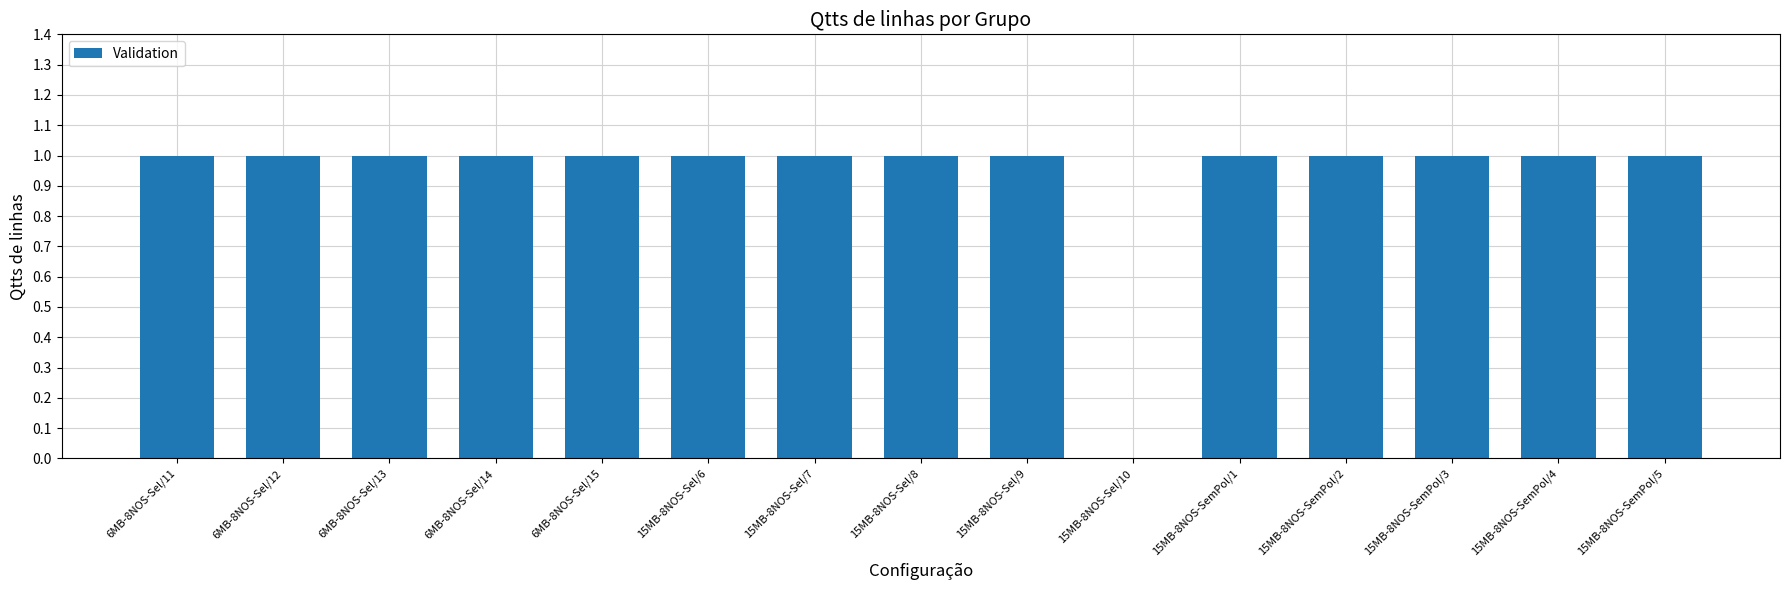

Is it true that the value at 6MB-8NOS-Sel/11 is 1?

True